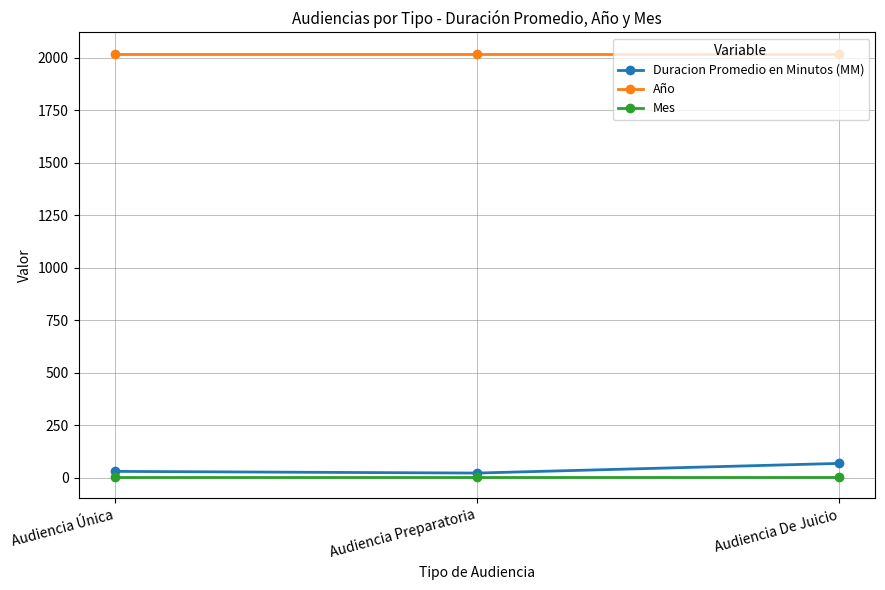

Is the value of Mes at Audiencia De Juicio greater than the value of Año at Audiencia Única?

No